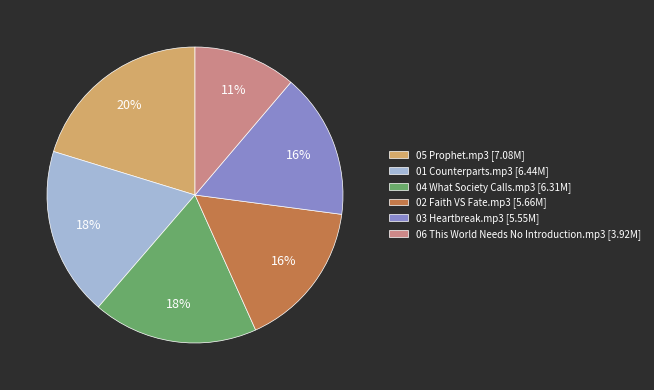

Which slice is the largest?

05 Prophet.mp3